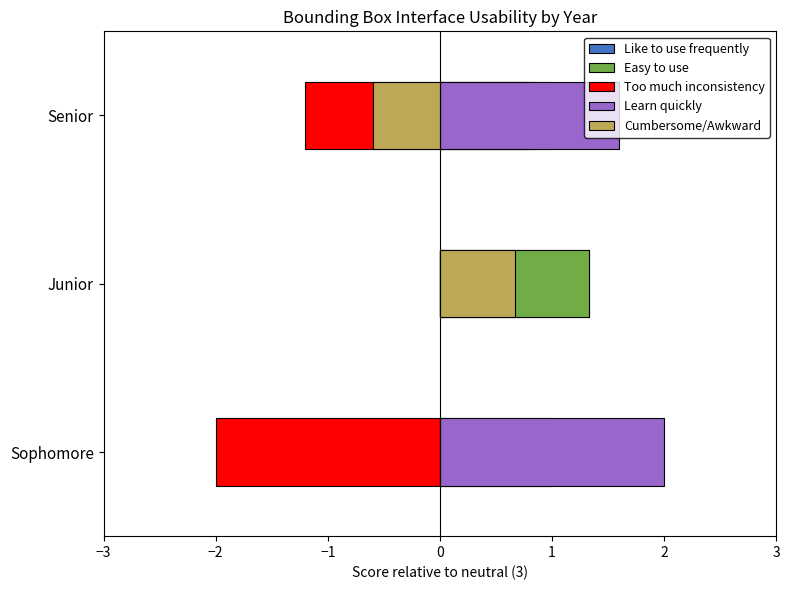

How many data points in Cumbersome/Awkward are less than 0?

1